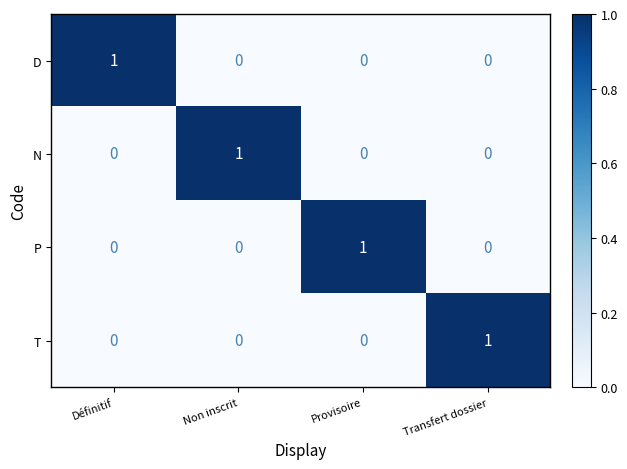

At how many categories does at least one series exceed 0?

4